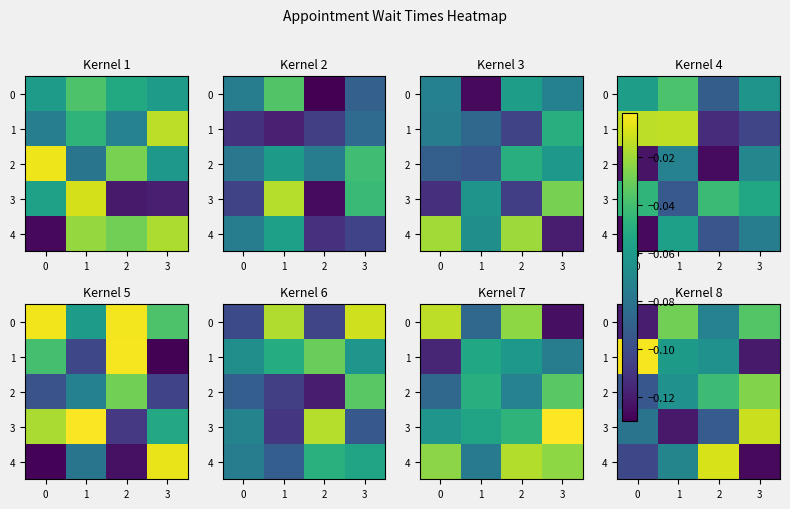

Which category has the lowest value in the 4 series?

3